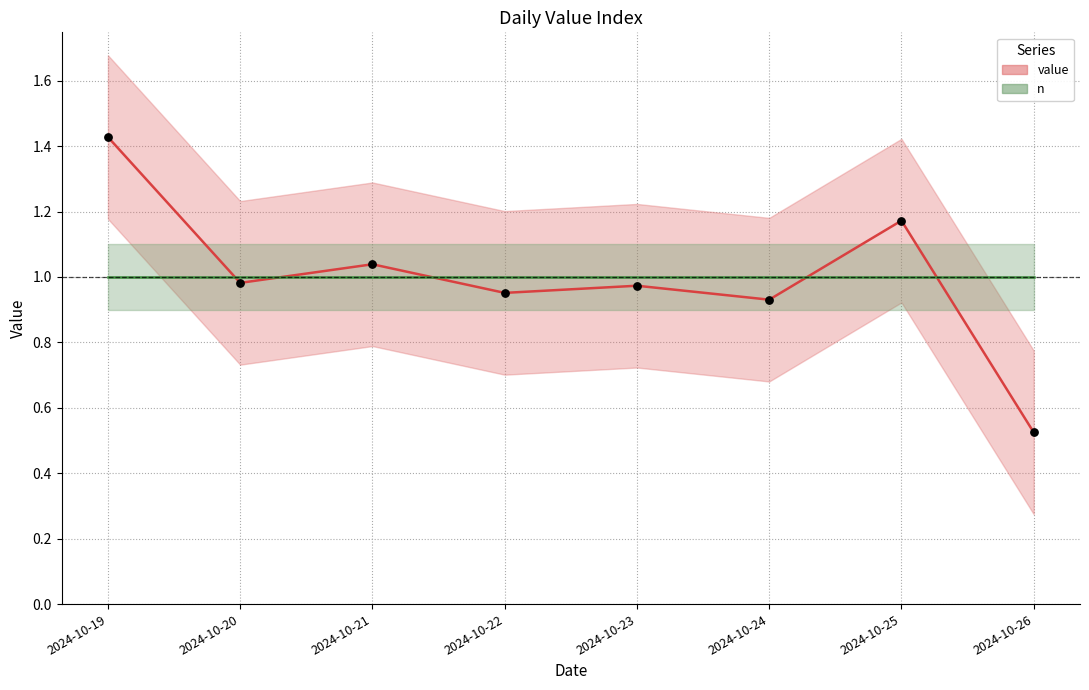

Which series reaches the maximum Y coordinate?

value